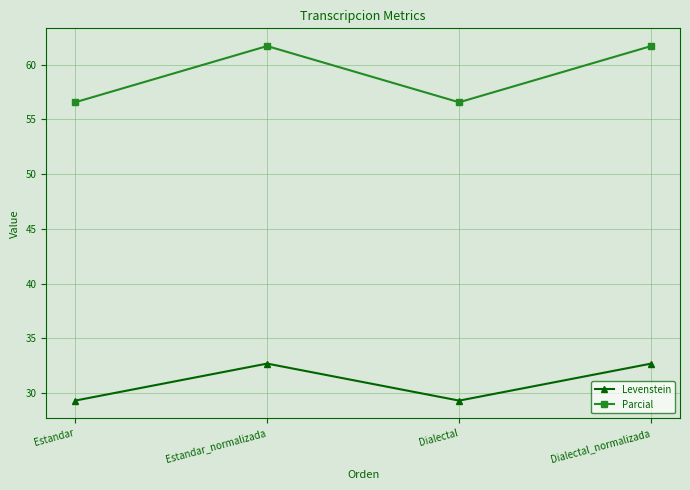

At Dialectal, list the series in order from largest to smallest.

Parcial, Levenstein